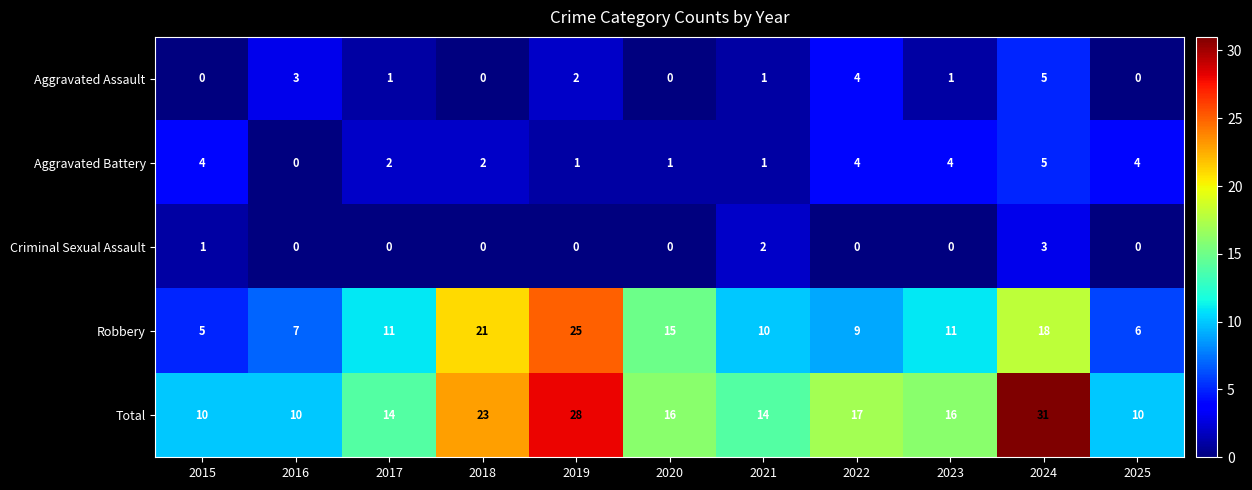

How many data points does each series have?

11